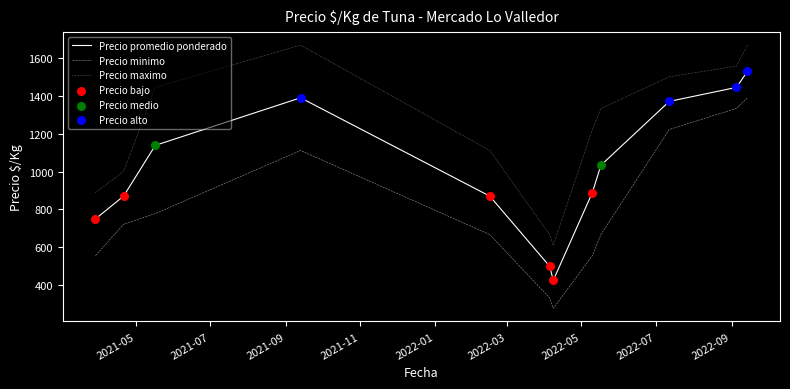

True or false: Precio maximo and Precio promedio ponderado cross at least once.

False